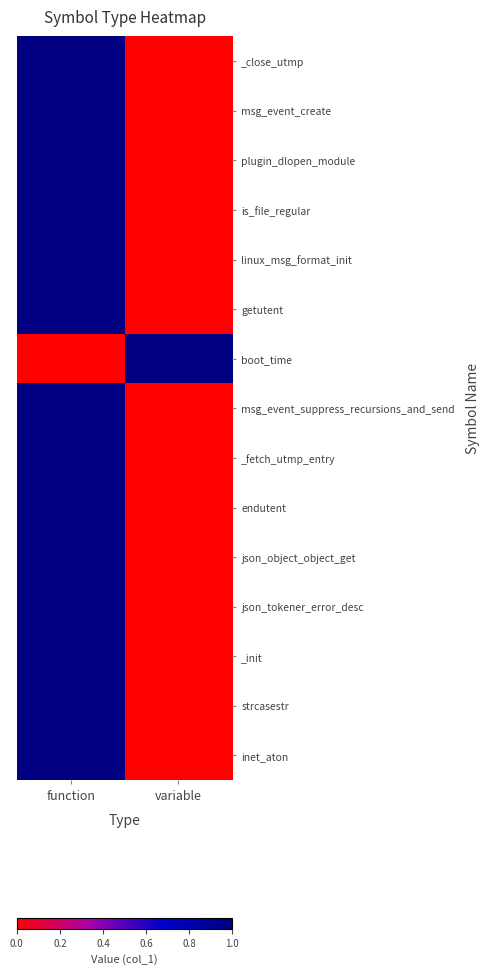

Reading right to left, what are all the values shown in this chart?

_close_utmp: variable=0	function=1
msg_event_create: variable=0	function=1
plugin_dlopen_module: variable=0	function=1
is_file_regular: variable=0	function=1
linux_msg_format_init: variable=0	function=1
getutent: variable=0	function=1
boot_time: variable=1	function=0
msg_event_suppress_recursions_and_send: variable=0	function=1
_fetch_utmp_entry: variable=0	function=1
endutent: variable=0	function=1
json_object_object_get: variable=0	function=1
json_tokener_error_desc: variable=0	function=1
_init: variable=0	function=1
strcasestr: variable=0	function=1
inet_aton: variable=0	function=1